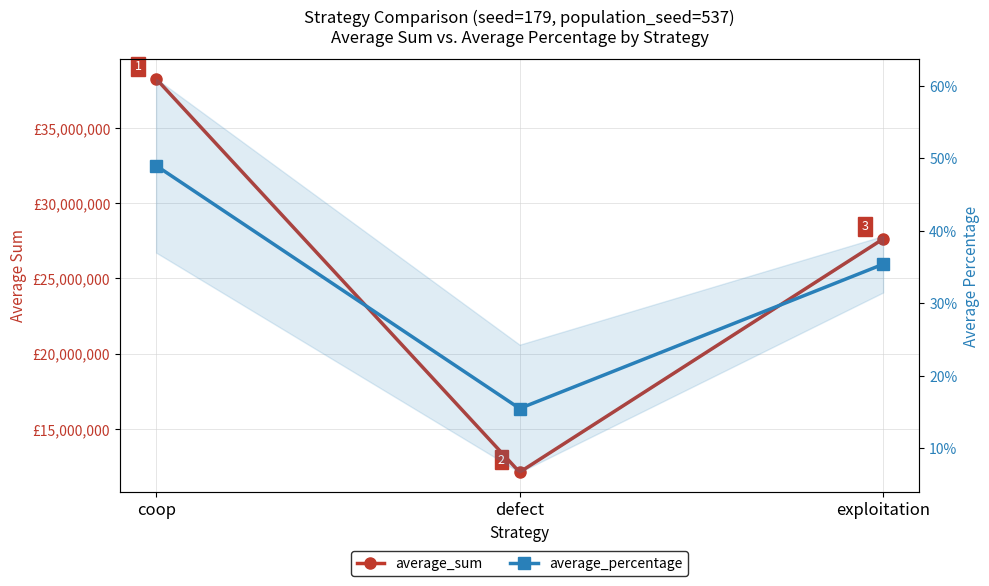

What is the difference between the maximum and minimum values in the average_percentage series?

0.3